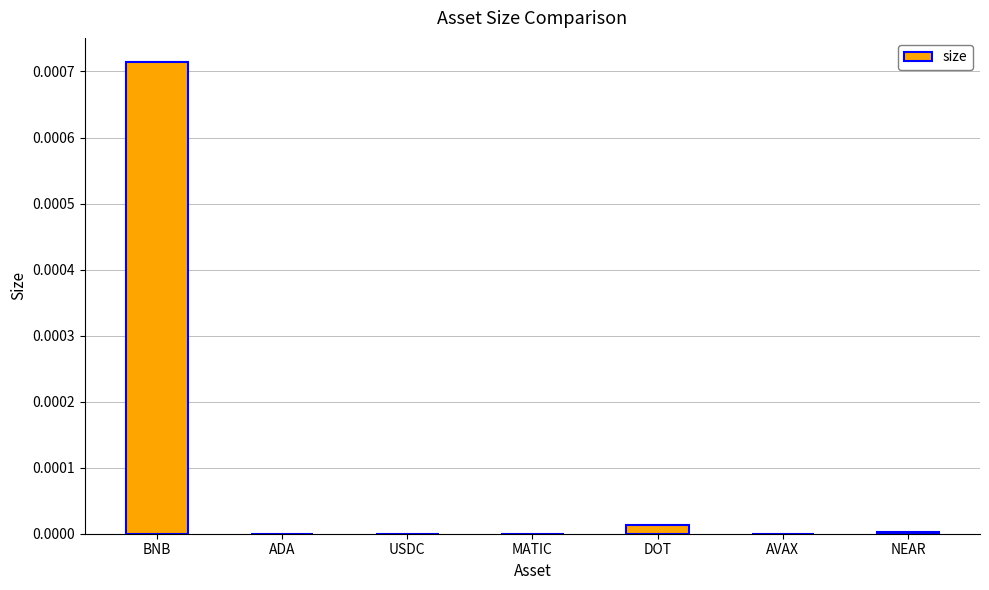

Which label corresponds to the largest value in the chart?

BNB